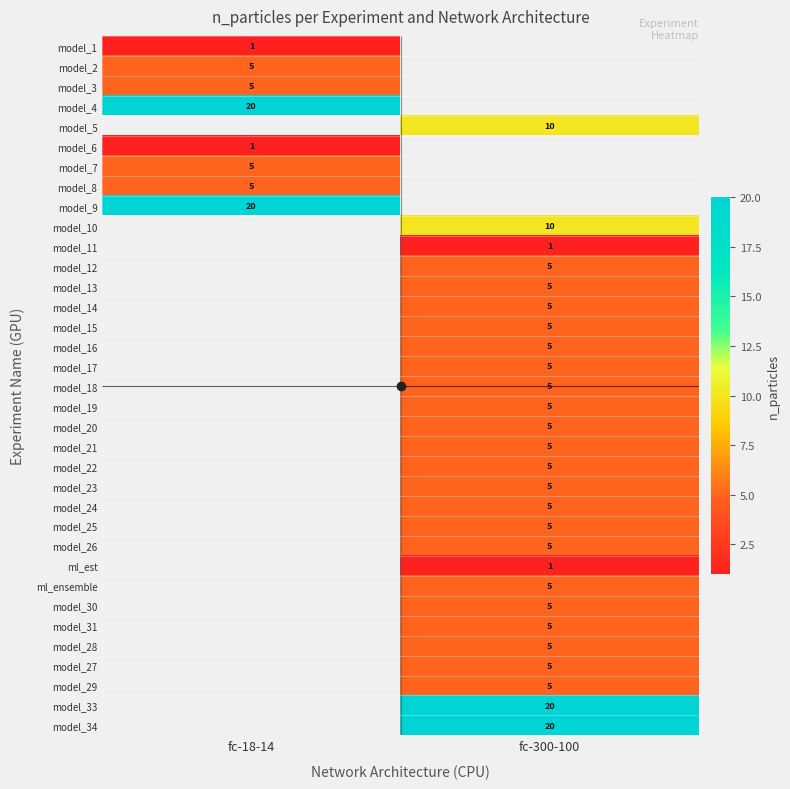

The value of model_2 at fc-18-14 is 5. True or false?

True